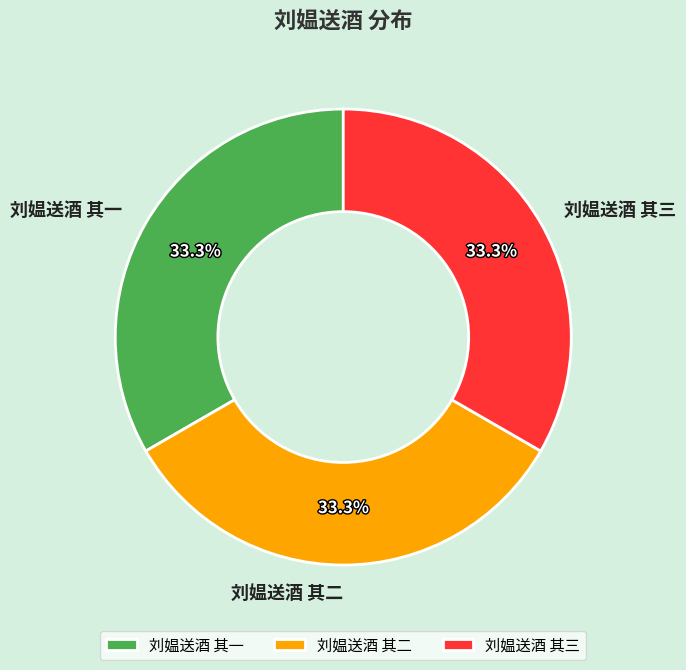

Approximately how many times larger is the value at 刘媪送酒 其一 compared to 刘媪送酒 其三?

1.0